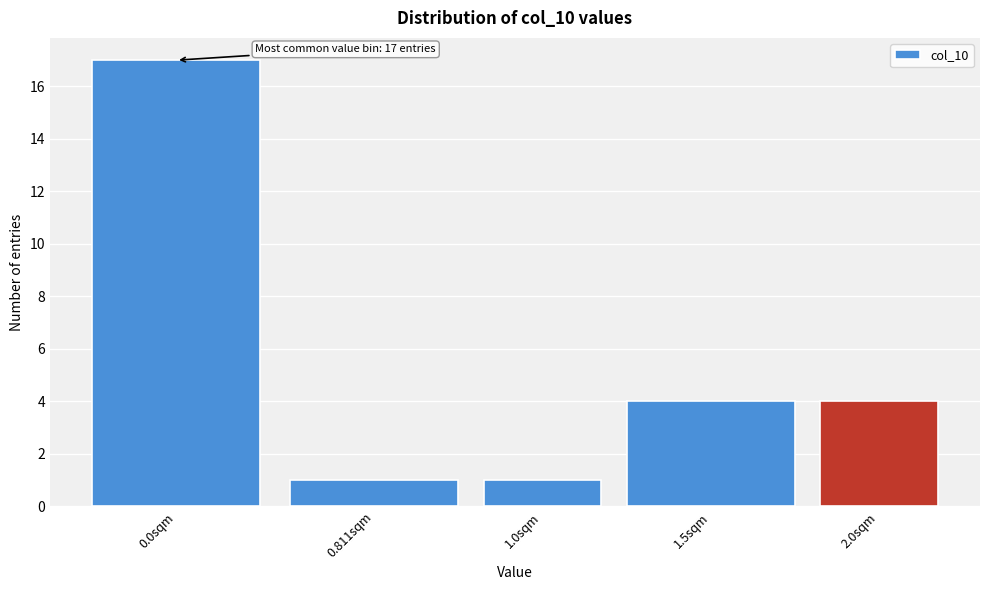

Reading right to left, list all the values displayed in this chart.

4	4	1	1	17